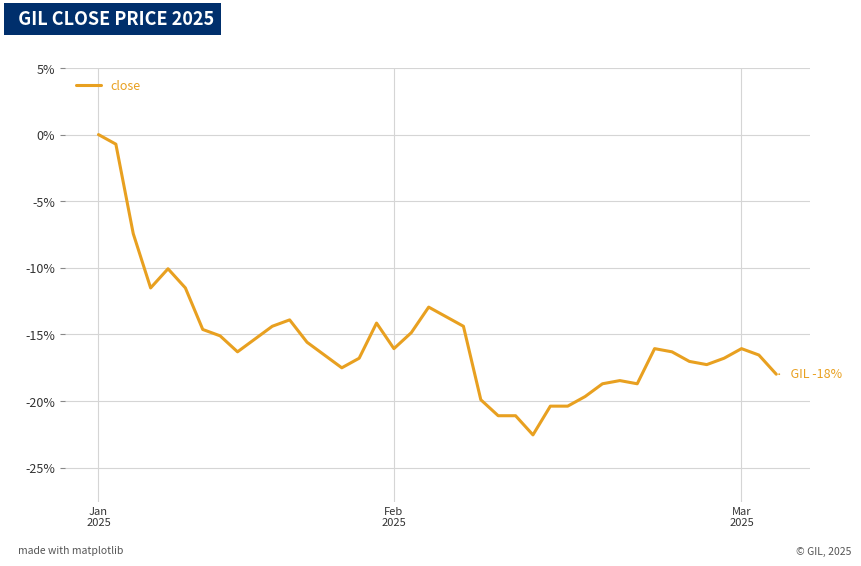

How many lines are shown in the chart?

1